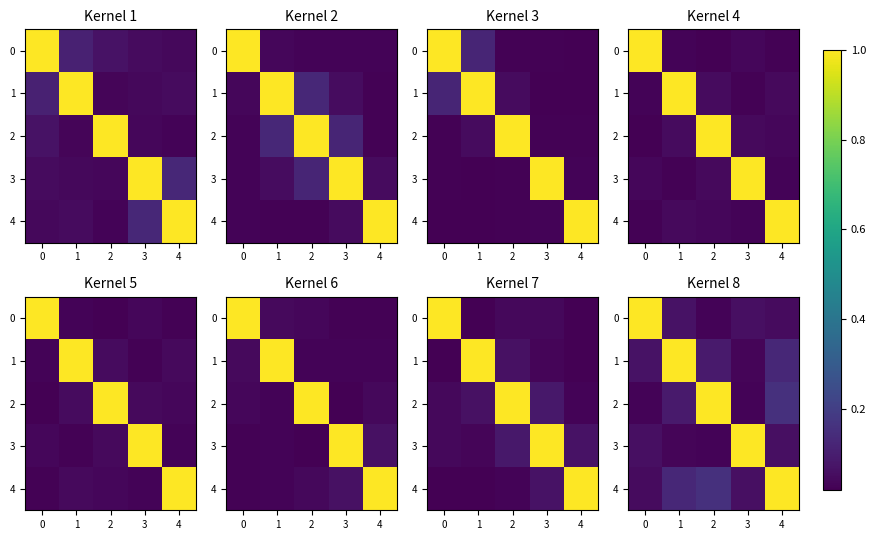

Rank the series by their maximum value, from highest to lowest.

0, 1, 2, 3, 4